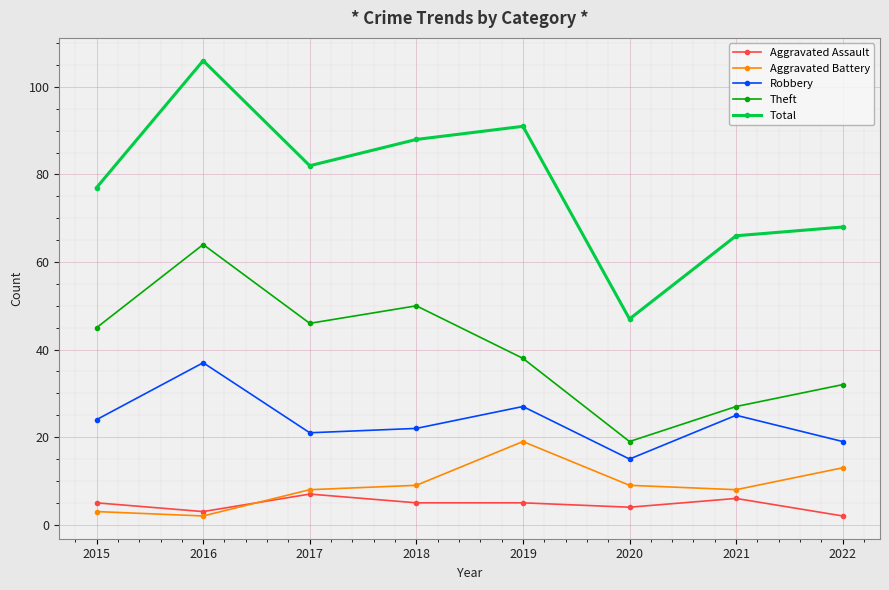

True or false: Aggravated Assault and Robbery cross at least once.

False